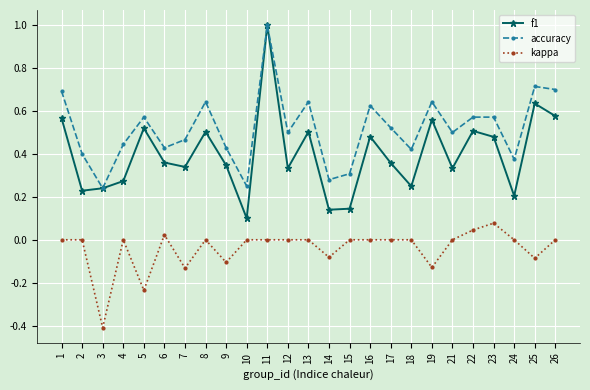

Where is the first local minimum for accuracy?

3